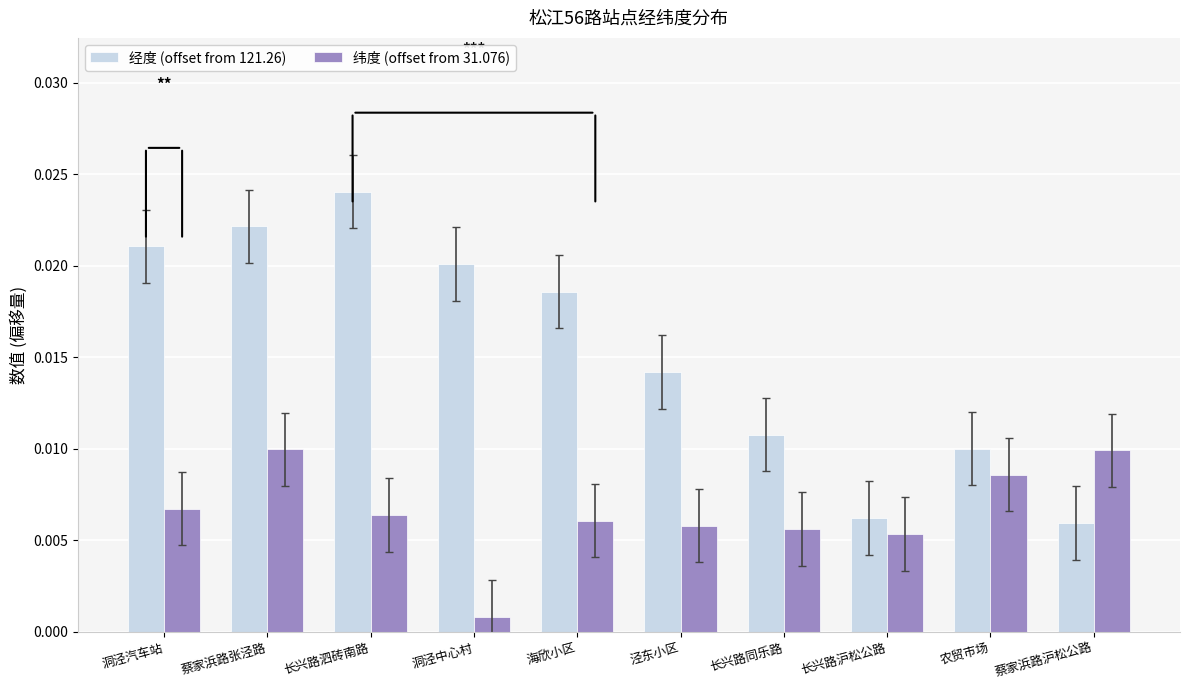

Which series has the largest range (max minus min)?

经度 (offset from 121.26)